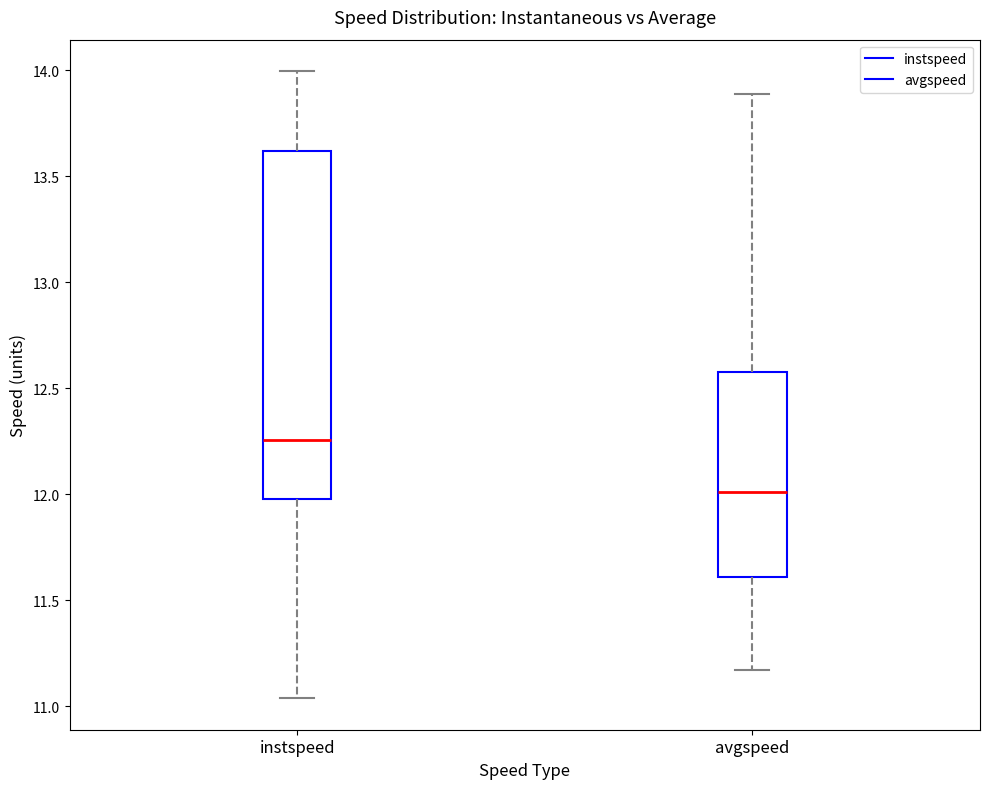

Comparing the boxes themselves (not the whiskers), which one is the tallest?

instspeed